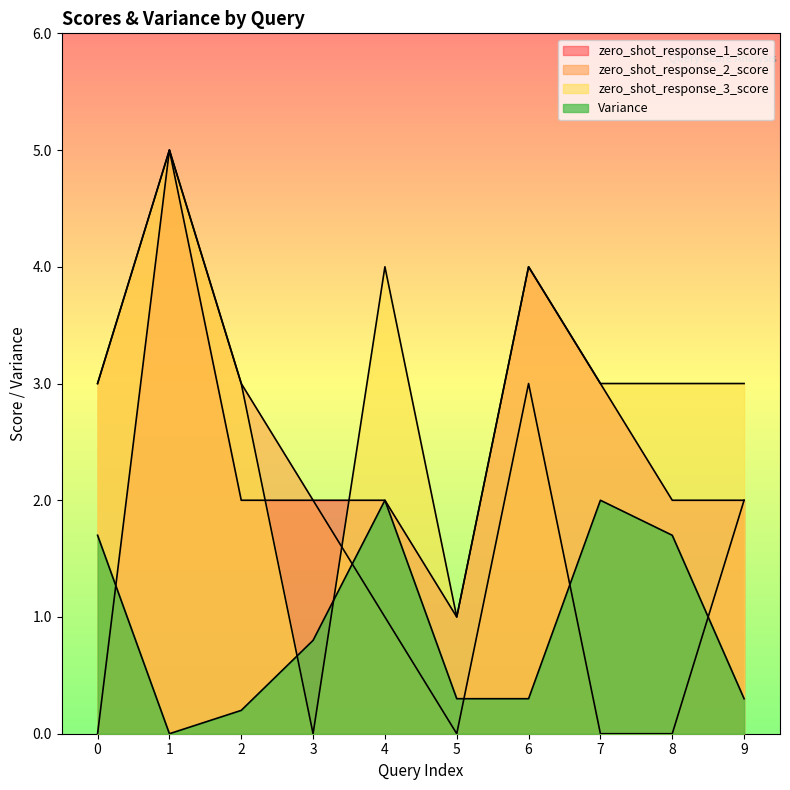

At which category does zero_shot_response_2_score reach its first local peak?

1